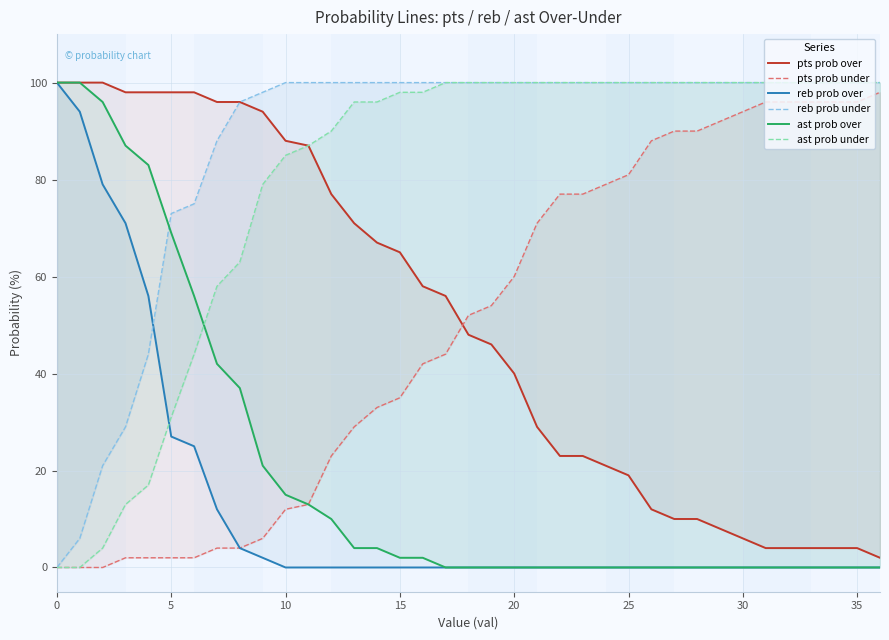

How many lines are shown in the chart?

6